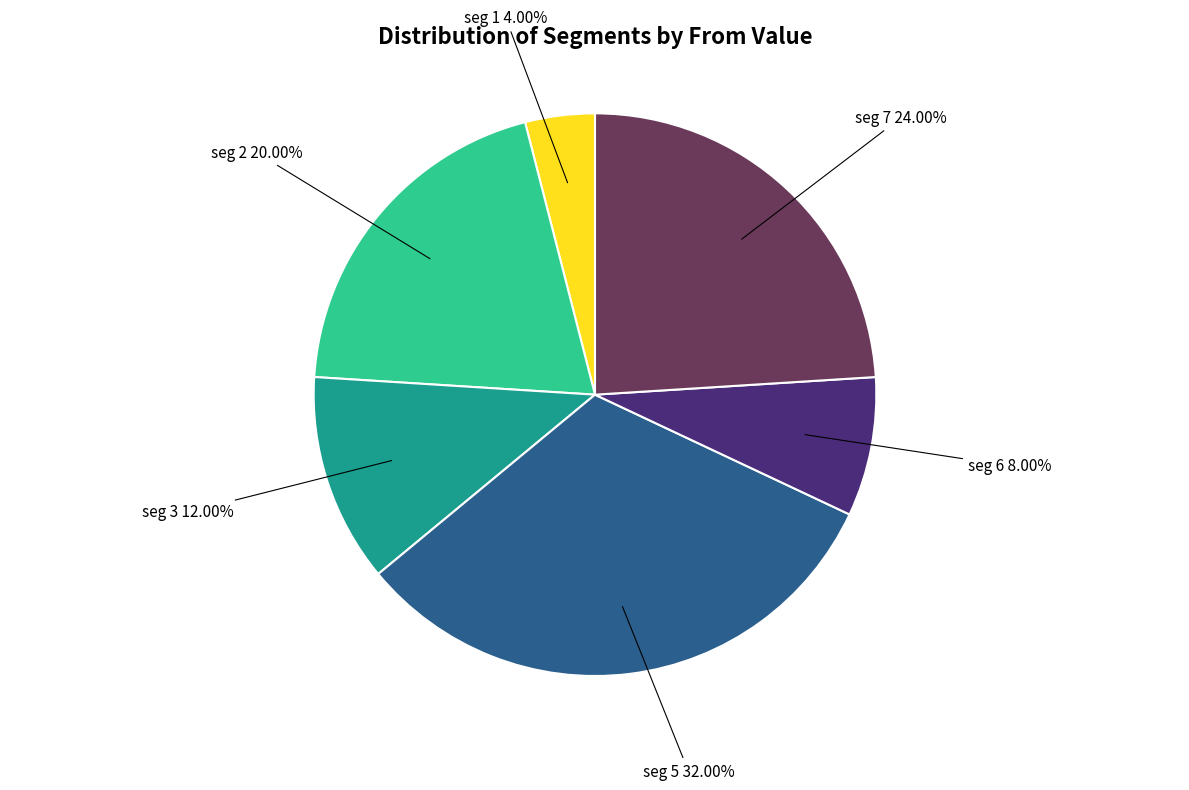

Is there a majority slice in this chart?

No